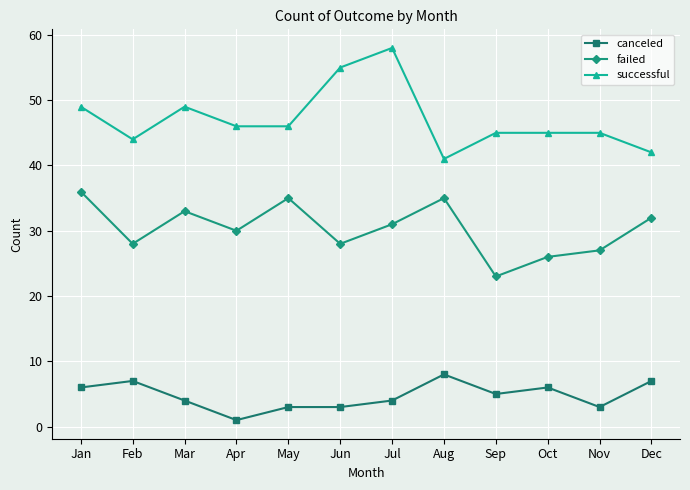

At Nov, list the series in order from largest to smallest.

successful, failed, canceled